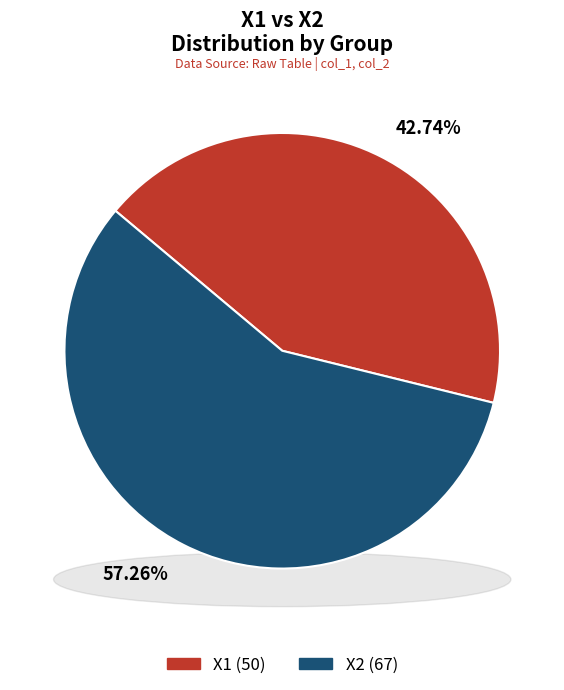

To the nearest percent, what portion does X1 represent?

43%